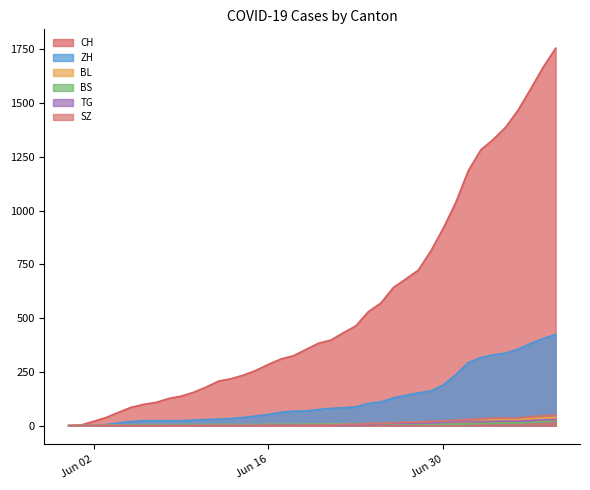

Reading left to right, list all the values displayed in this chart.

CH: 0	3	20	38	62	85	99	108	126	137	155	179	207	218	235	257	285	310	325	354	383	398	432	464	530	570	642	682	723	812	918	1038	1185	1282	1331	1388	1468	1566	1667	1755
ZH: 0	0	2	5	13	19	23	23	23	23	26	28	30	33	38	45	52	62	67	68	75	80	83	87	103	110	129	141	152	161	189	237	293	316	329	337	356	382	405	424
BL: 0	0	1	2	2	3	3	3	3	3	4	4	4	4	4	4	5	5	5	5	6	7	7	7	9	10	12	14	16	17	17	18	19	23	27	27	29	32	35	38
BS: 0	0	0	1	1	4	4	4	4	5	5	5	5	5	5	5	5	6	6	7	7	7	7	7	7	7	7	7	7	7	7	7	8	10	11	12	12	15	18	21
TG: 0	0	0	0	0	0	0	0	1	1	1	1	1	1	1	1	2	2	2	2	2	2	3	4	6	8	10	10	11	12	15	18	19	19	20	21	21	23	27	27
SZ: 0	0	0	0	0	0	0	0	0	0	0	1	1	1	1	1	1	1	1	2	2	2	6	6	9	10	13	16	16	21	21	25	29	32	35	35	35	42	46	49